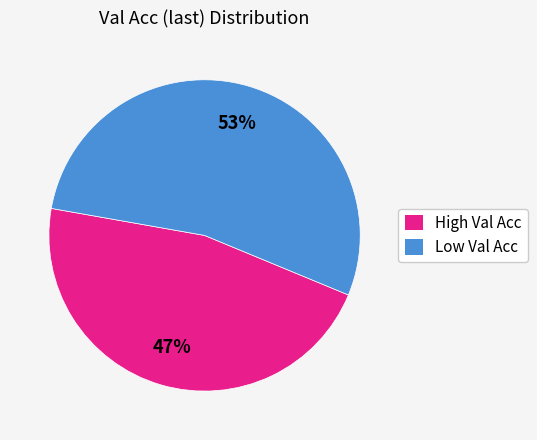

Which category accounts for the majority?

Low Val Acc